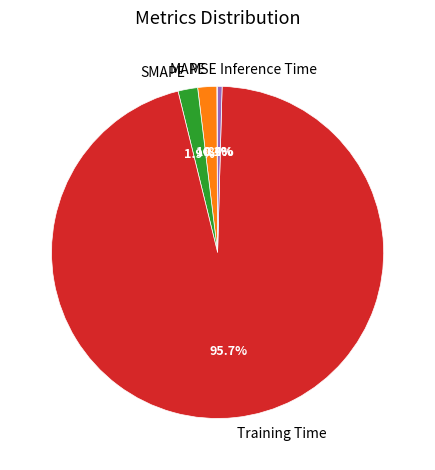

Does Inference Time represent more than half of the total?

No